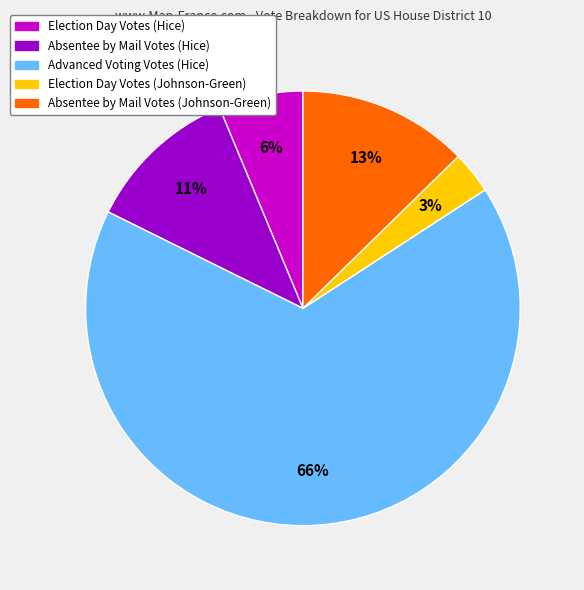

What is the largest slice in the pie chart?

Advanced Voting Votes (Hice)